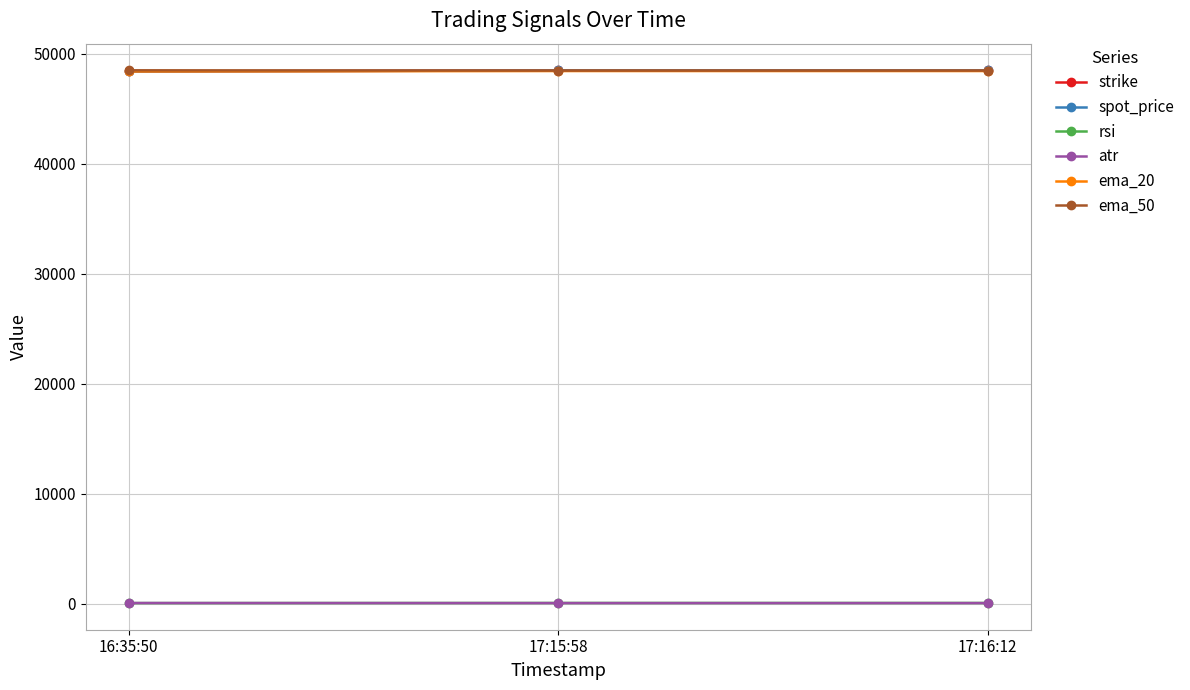

How many data points in spot_price are less than 48491?

1